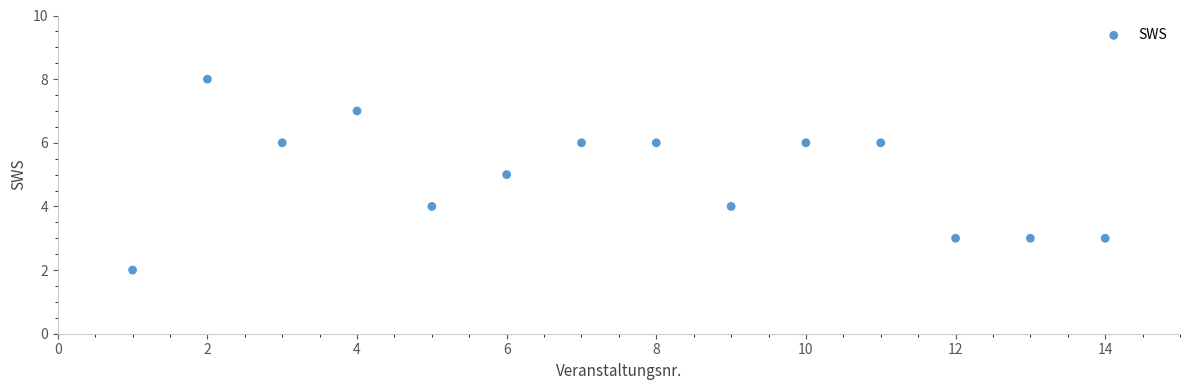

What is the range of Y values (max minus min)?

6